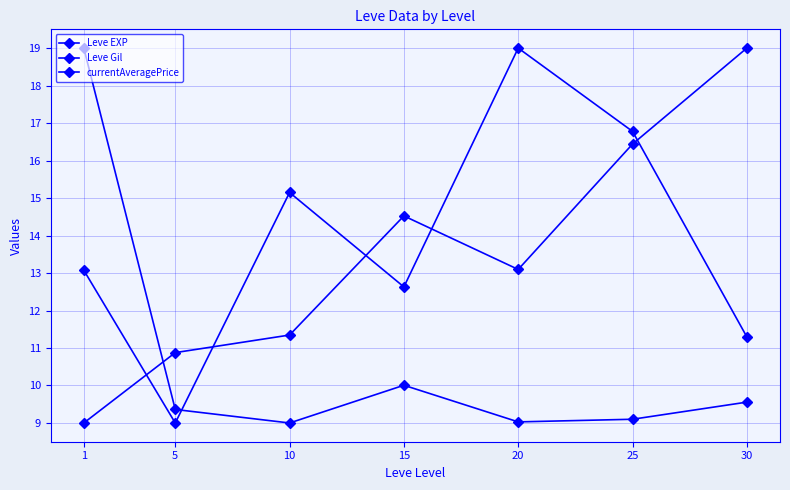

In Leve EXP, how many points are lower than both neighbors (excluding endpoints)?

2